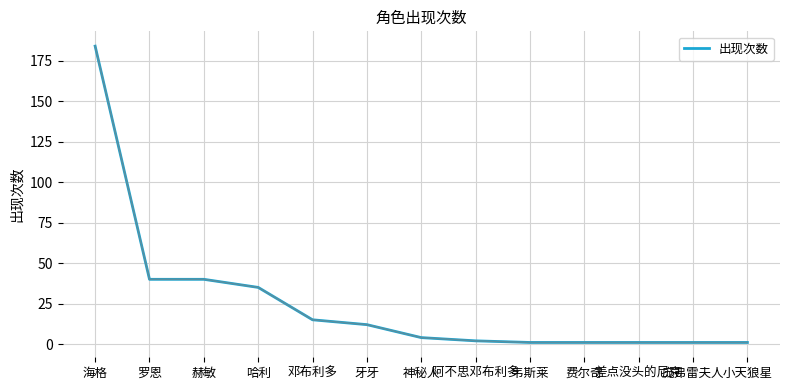

Is it true that the value at 韦斯莱 is 1?

True